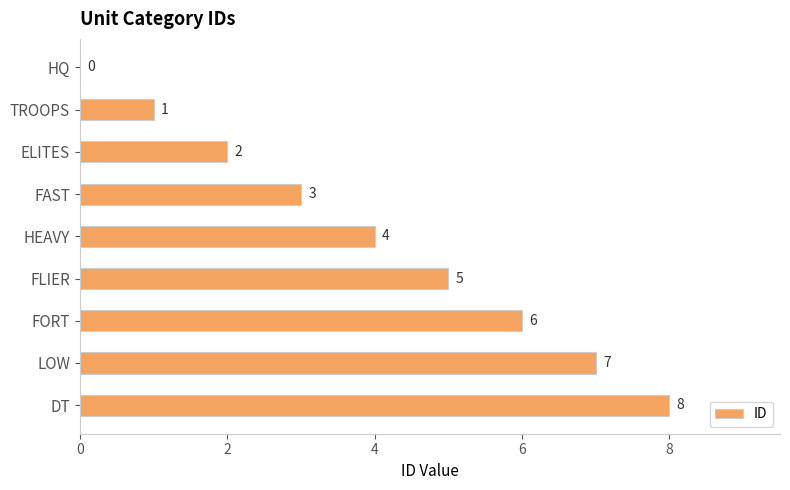

What is the greatest value displayed?

8